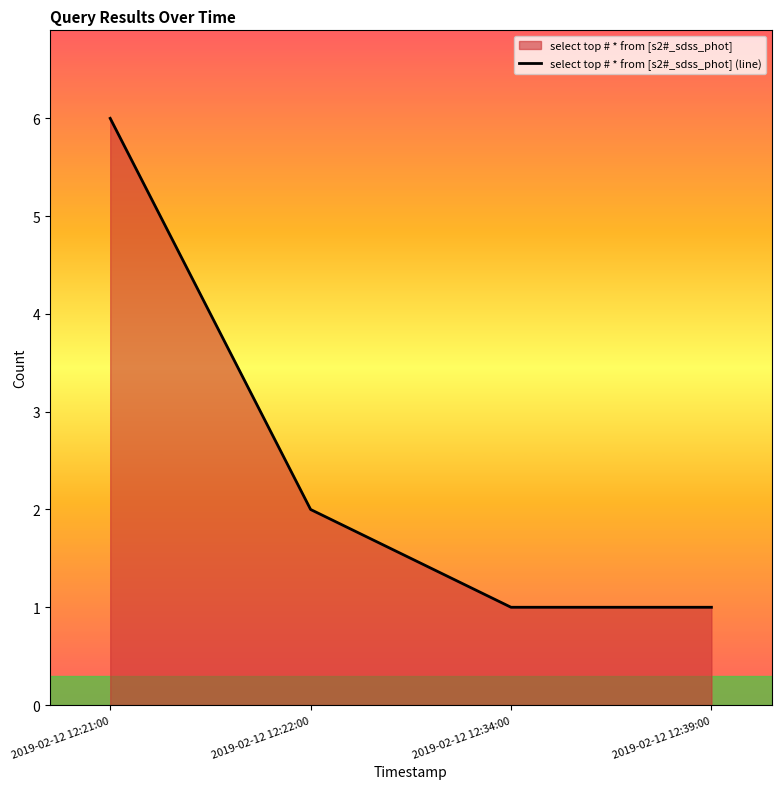

What is the difference between the second highest and second lowest values?

1